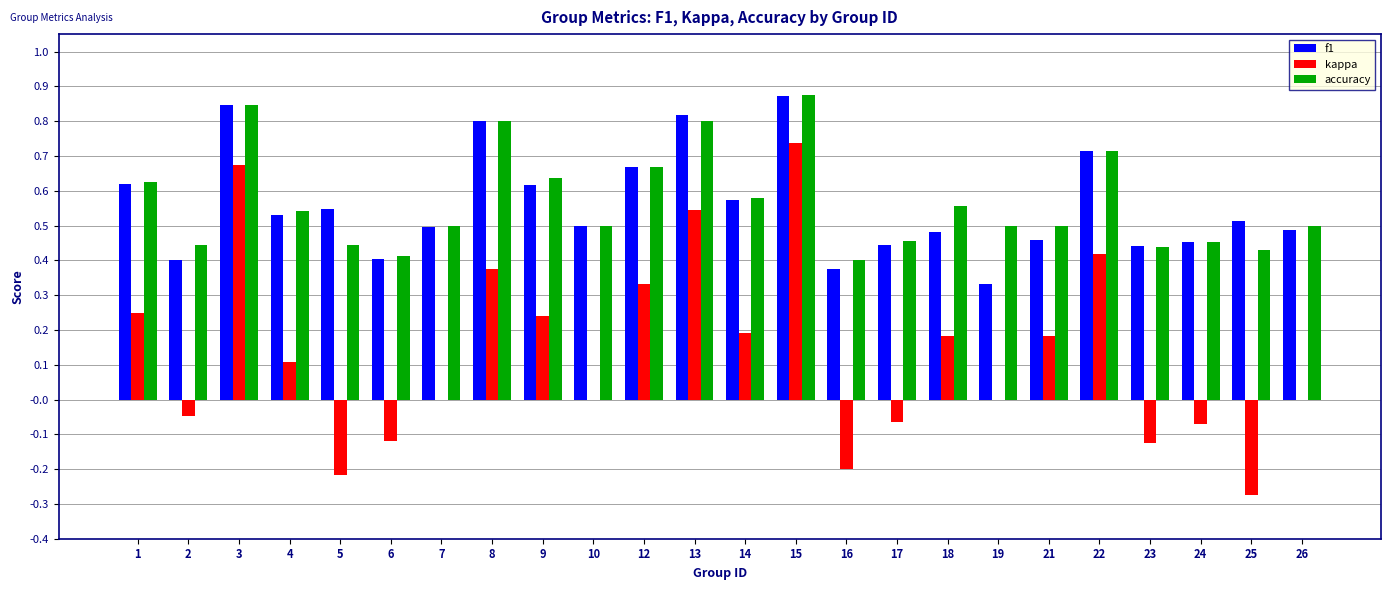

Which category has the highest value across all series?

15